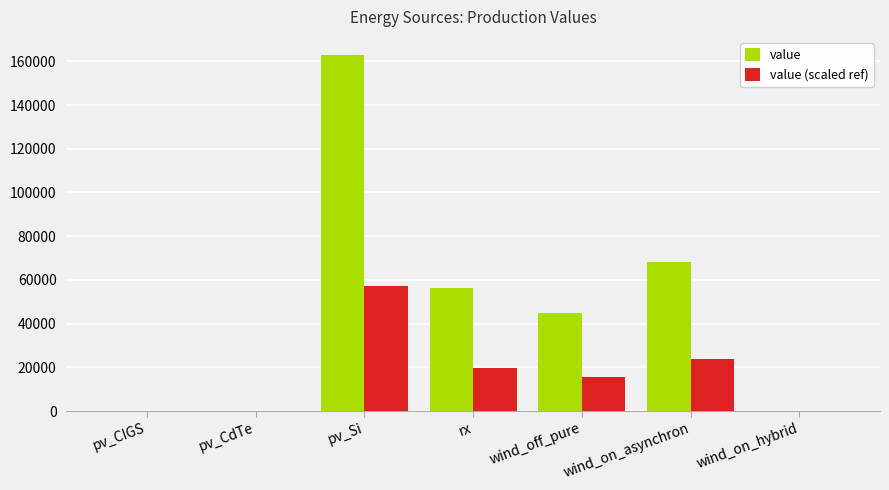

At which label does value first exceed 45000?

pv_Si